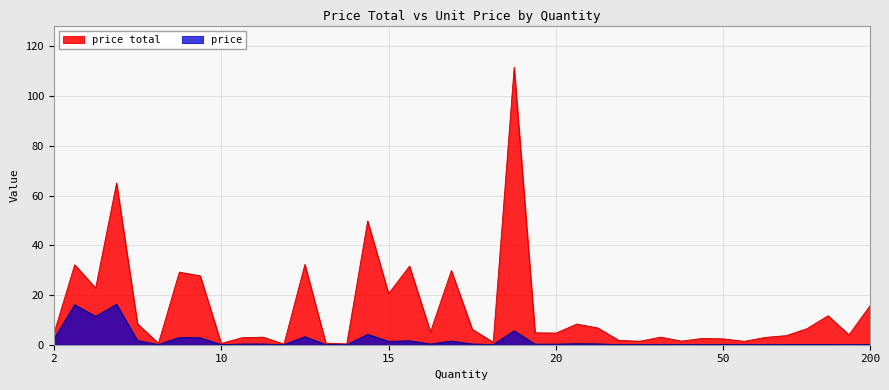

Which category has the lowest value in the price total series?

10